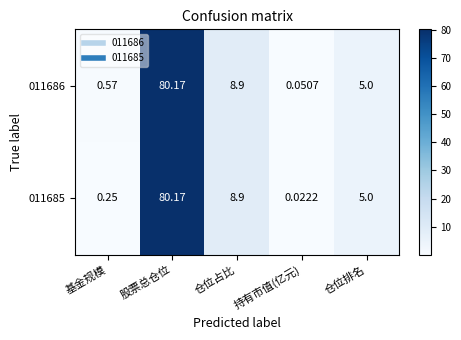

Is the value of 011686 at 持有市值(亿元) greater than the value of 011685 at 仓位占比?

No